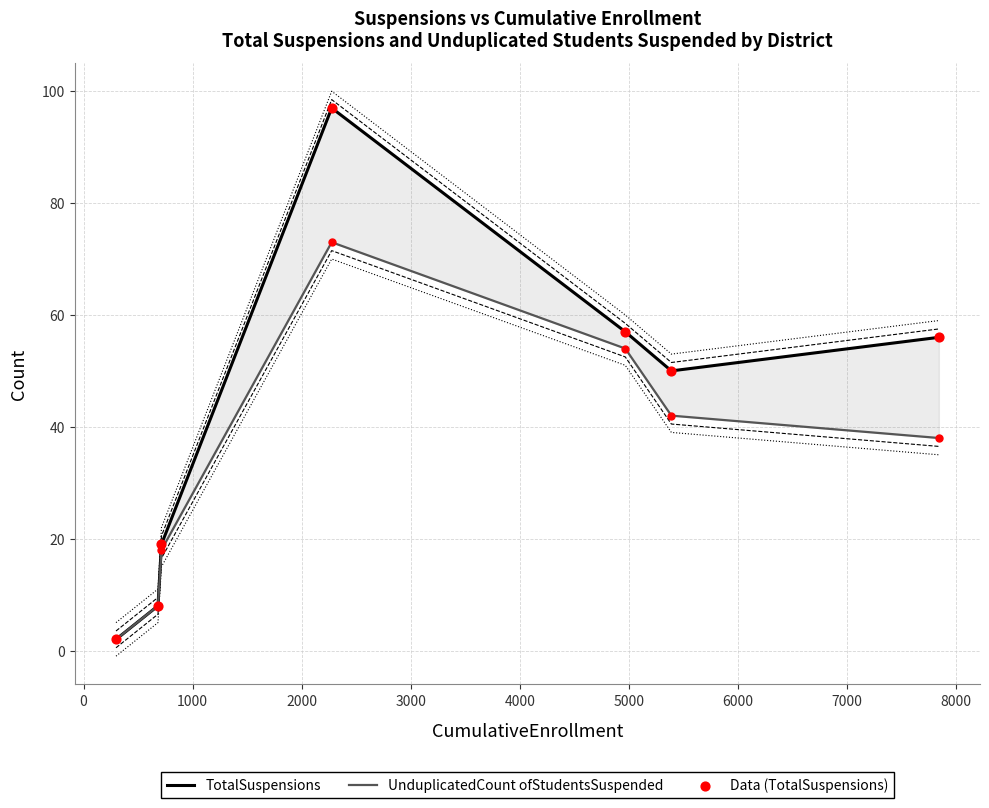

Which series contains the lowest Y value?

TotalSuspensions